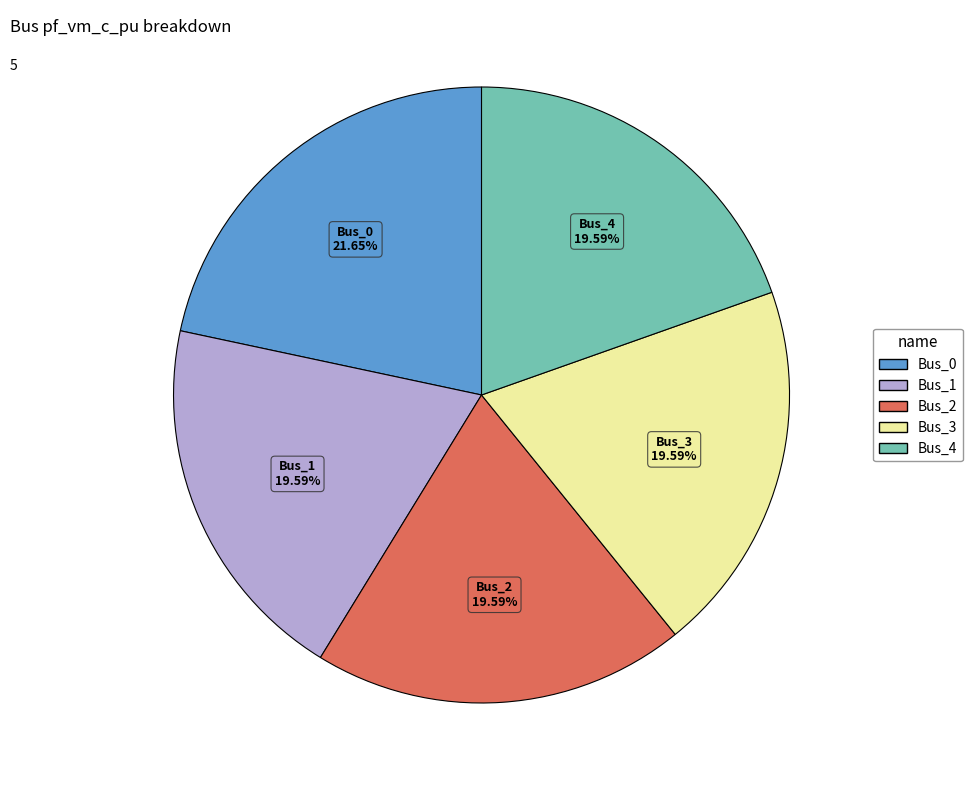

How much of the chart is everything except Bus_2?

80.4%